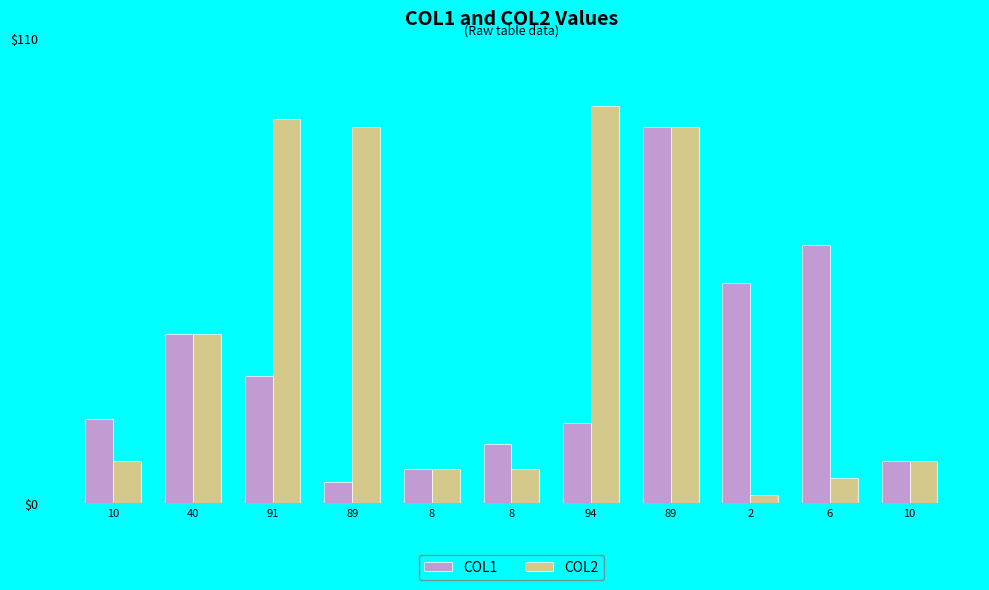

Rank the series at 40 from highest to lowest value.

COL1, COL2